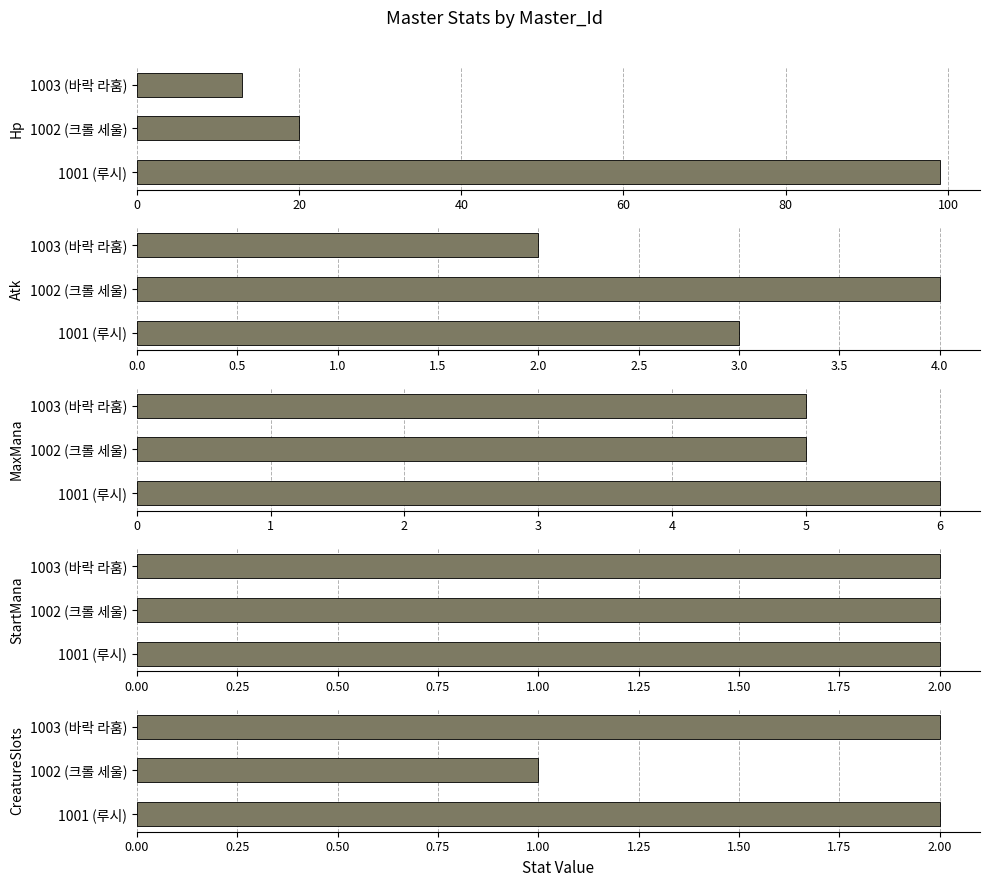

Which has a higher value, 1002 (크롤 세울) or 1003 (바락 라훔)?

1002 (크롤 세울)